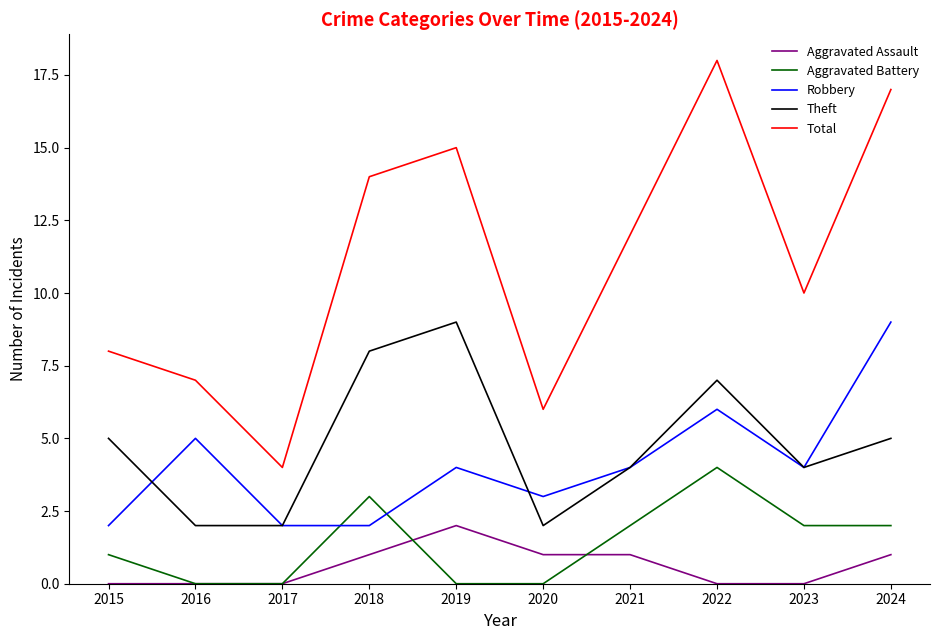

The value of Aggravated Battery at 2023 is 2. True or false?

True